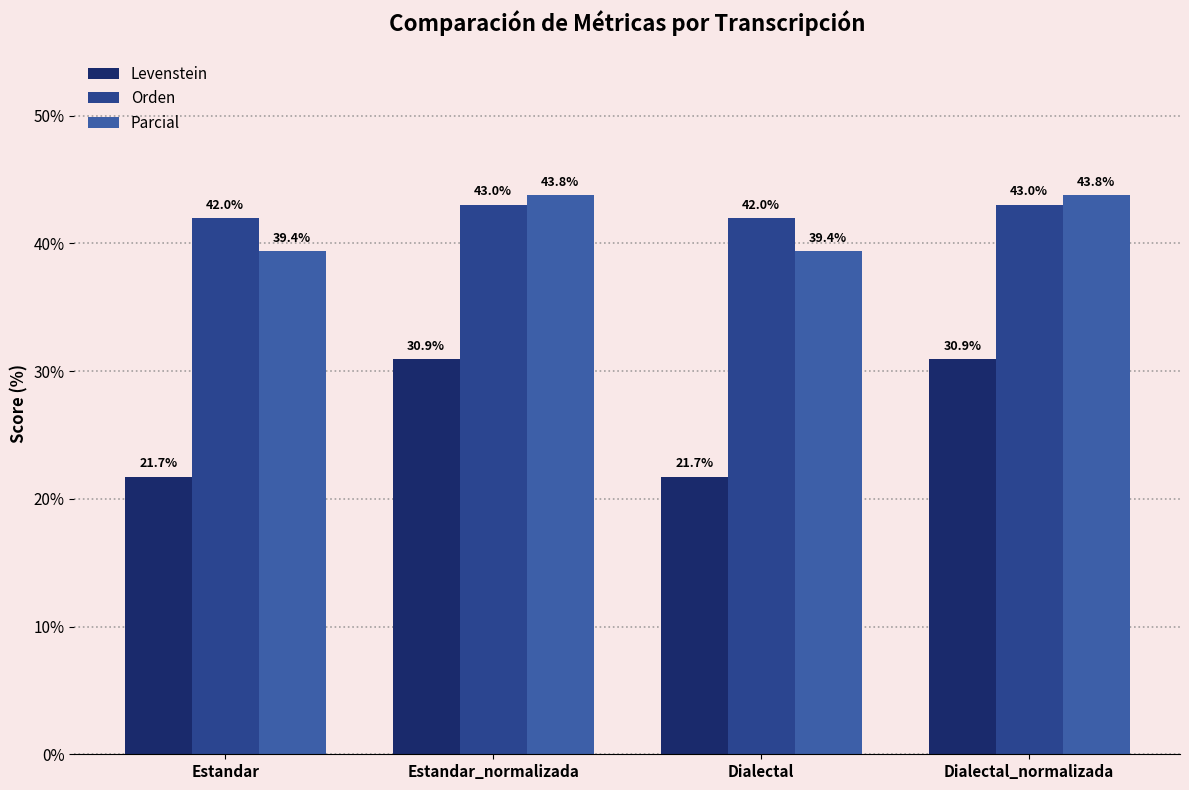

What is the highest value of the Levenstein series?

30.9